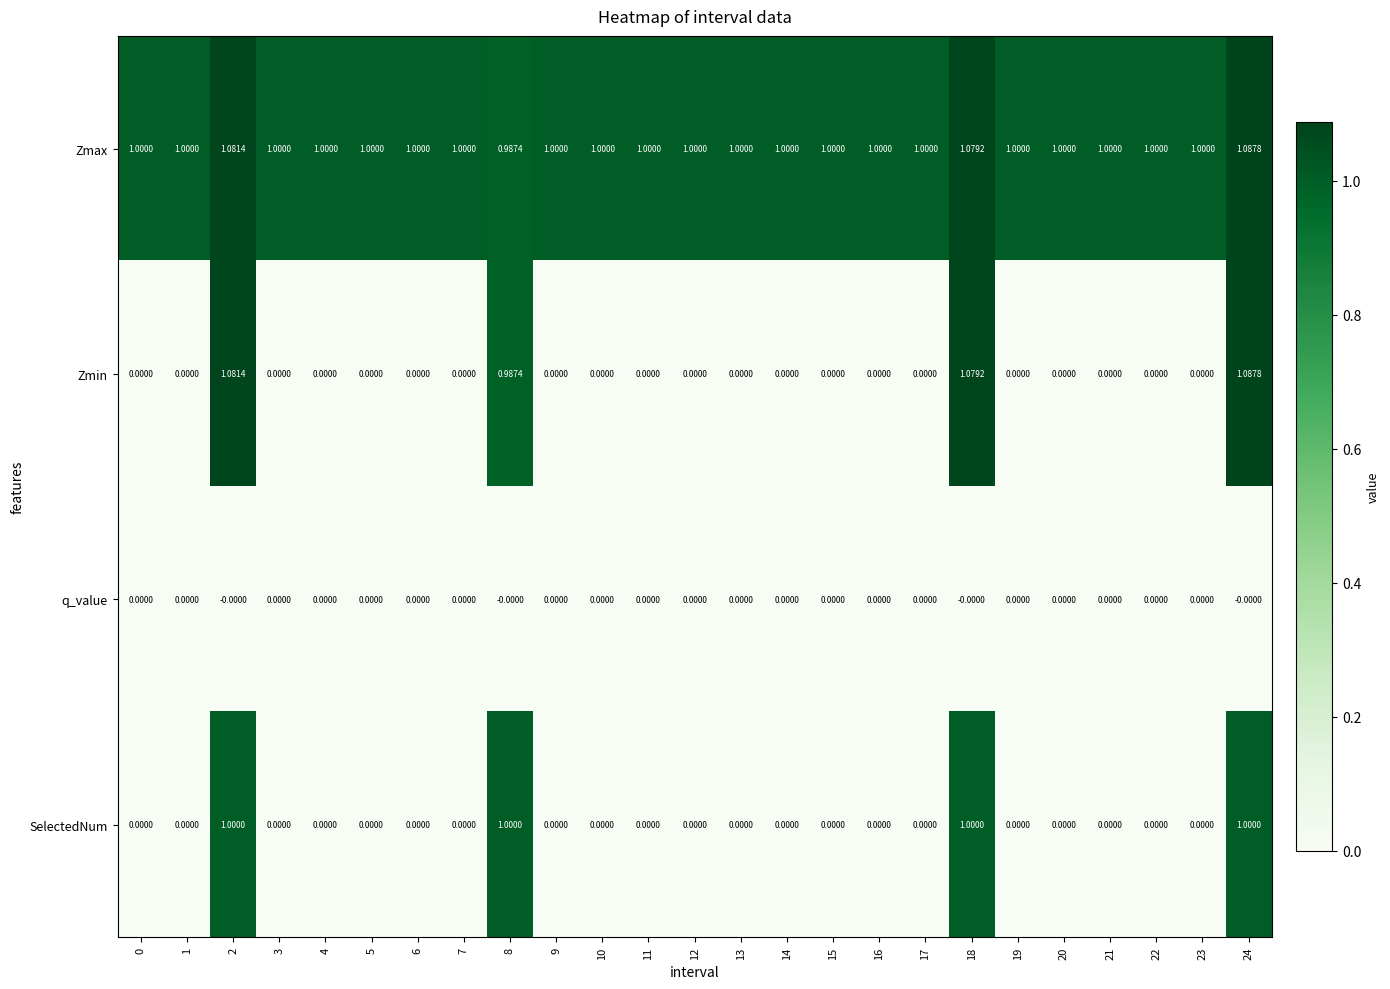

Between 2 and 4, which series saw the biggest shift?

Zmin